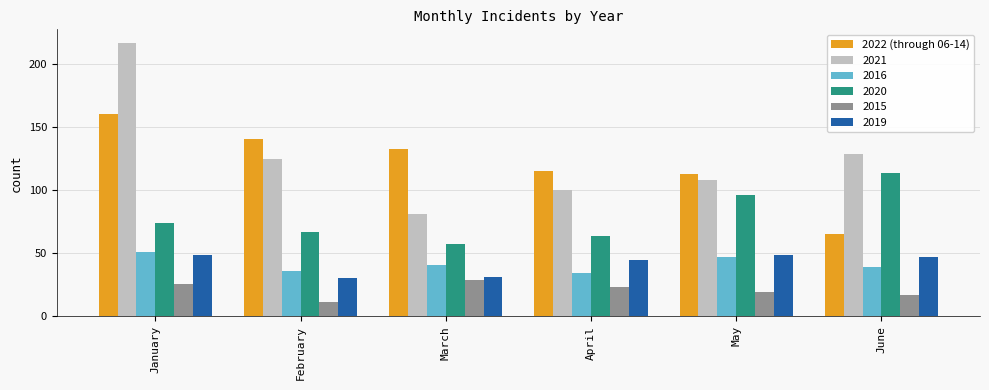

Where is 2021 nearest to the value 149?

June